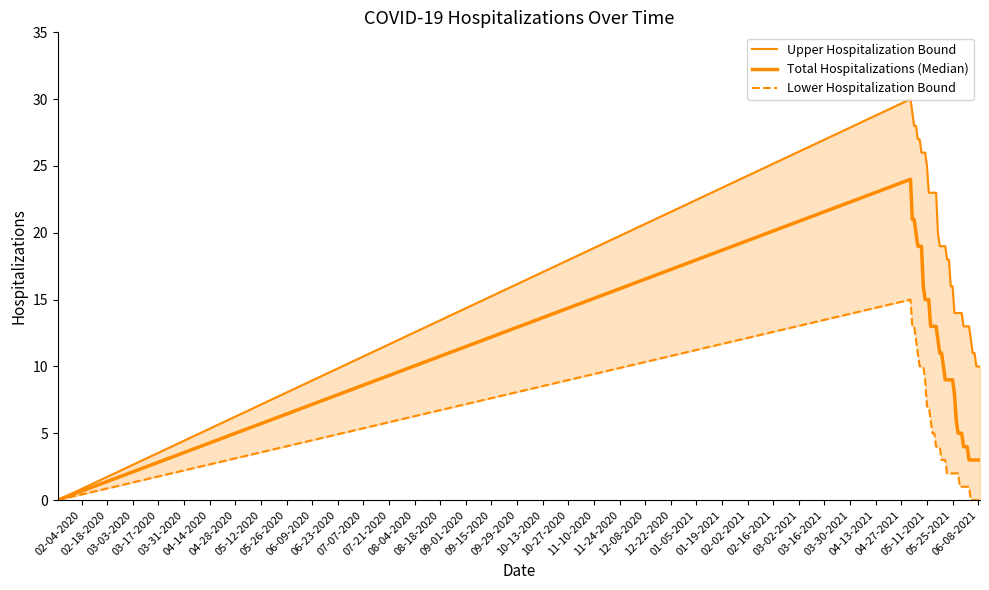

The value of Upper Hospitalization Bound at 07-07-2020 is 35. True or false?

False